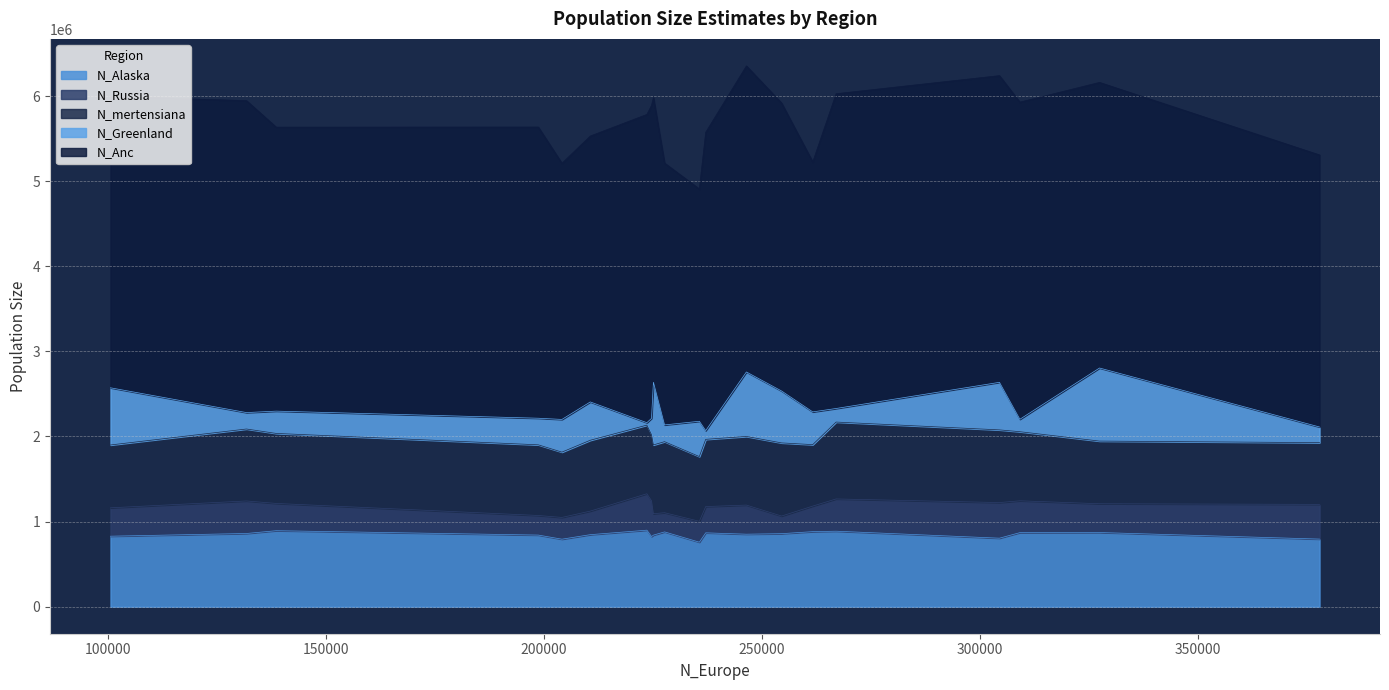

Does the chart display data point markers on the line(s)?

No